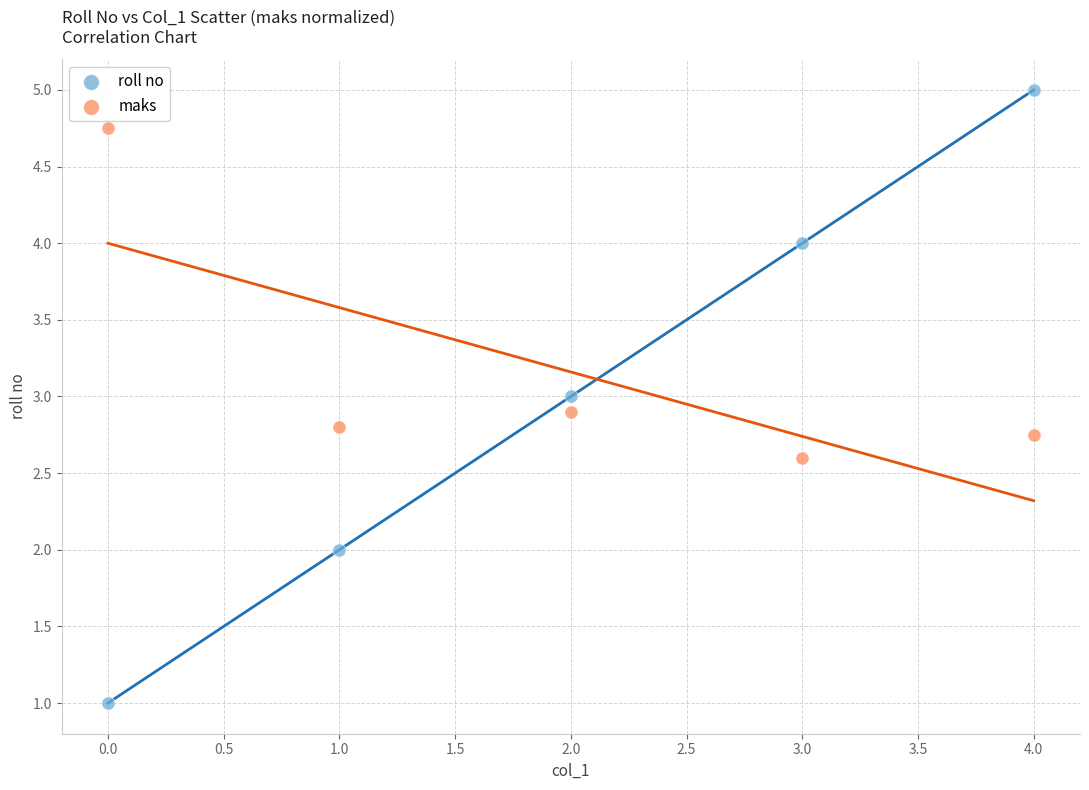

Across all data points, what is the average Y value?

3.1